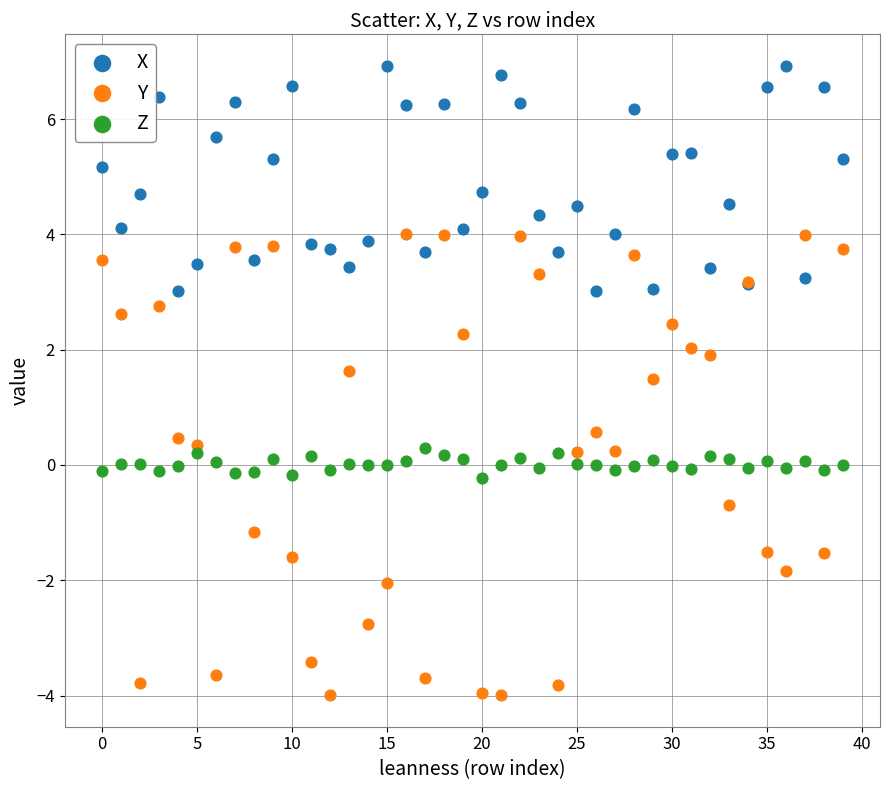

Which series reaches the minimum Y coordinate?

Y